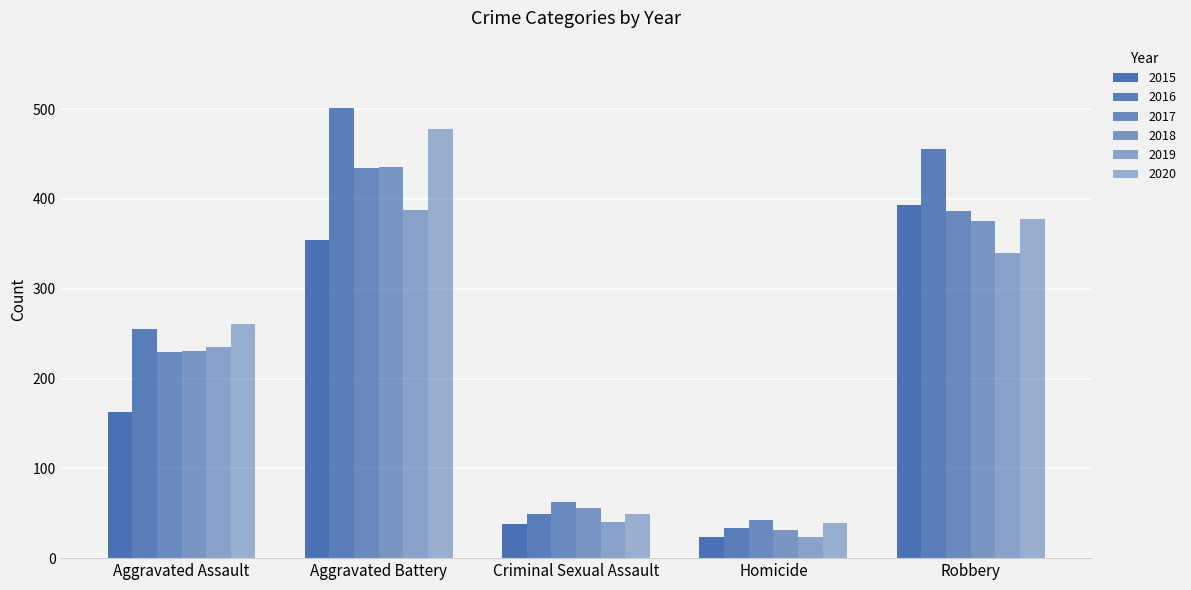

The 2017 series shows 267 at Robbery. True or false?

False